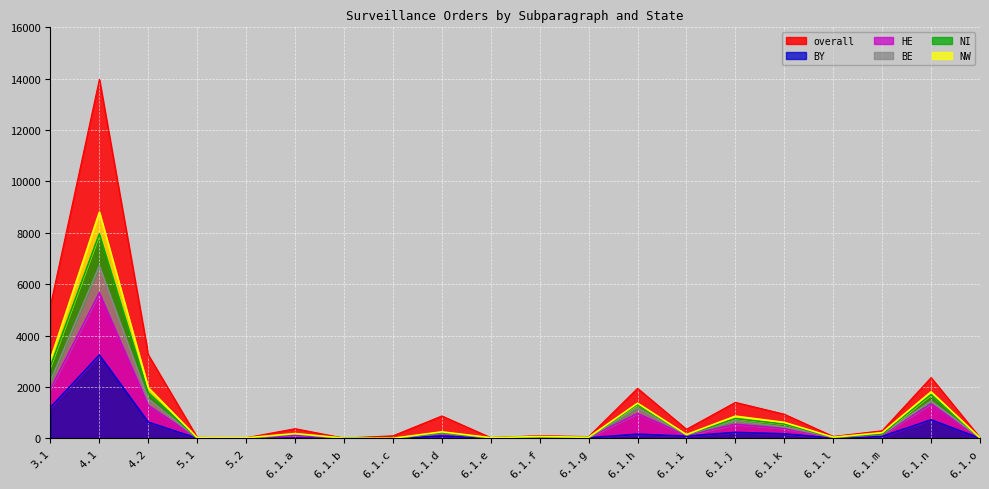

What are all the series names shown in the legend?

overall, BY, HE, BE, NW, NI